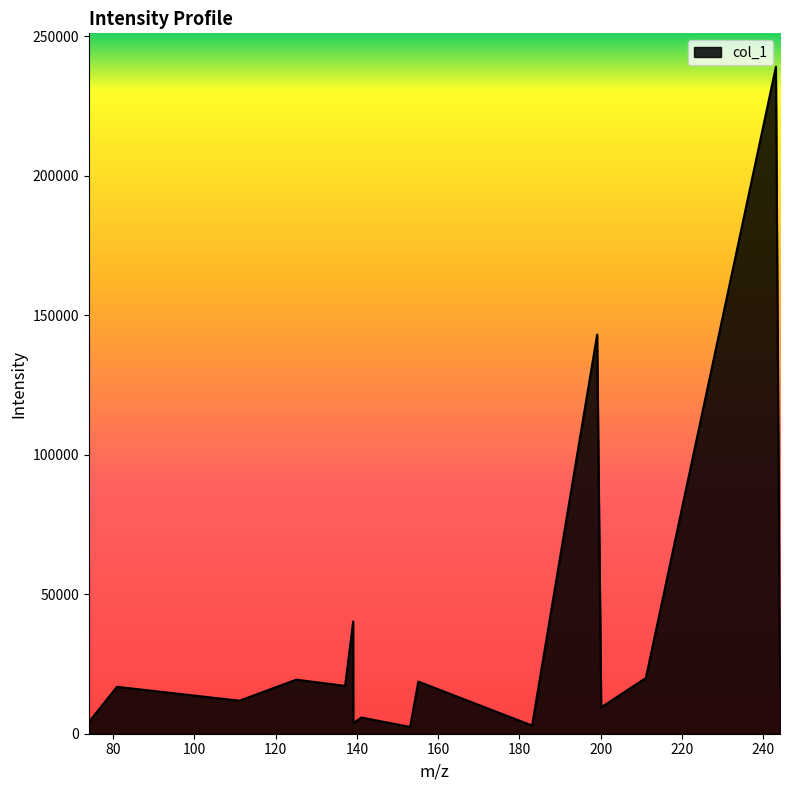

How many lines are shown in the chart?

1